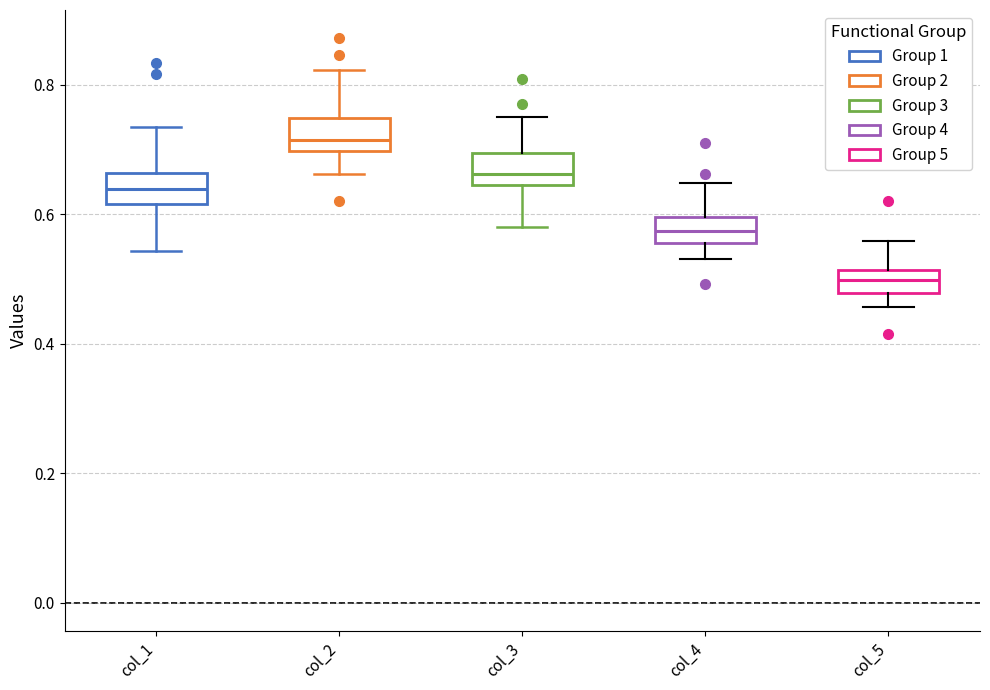

Which box's median line is the lowest?

col_5